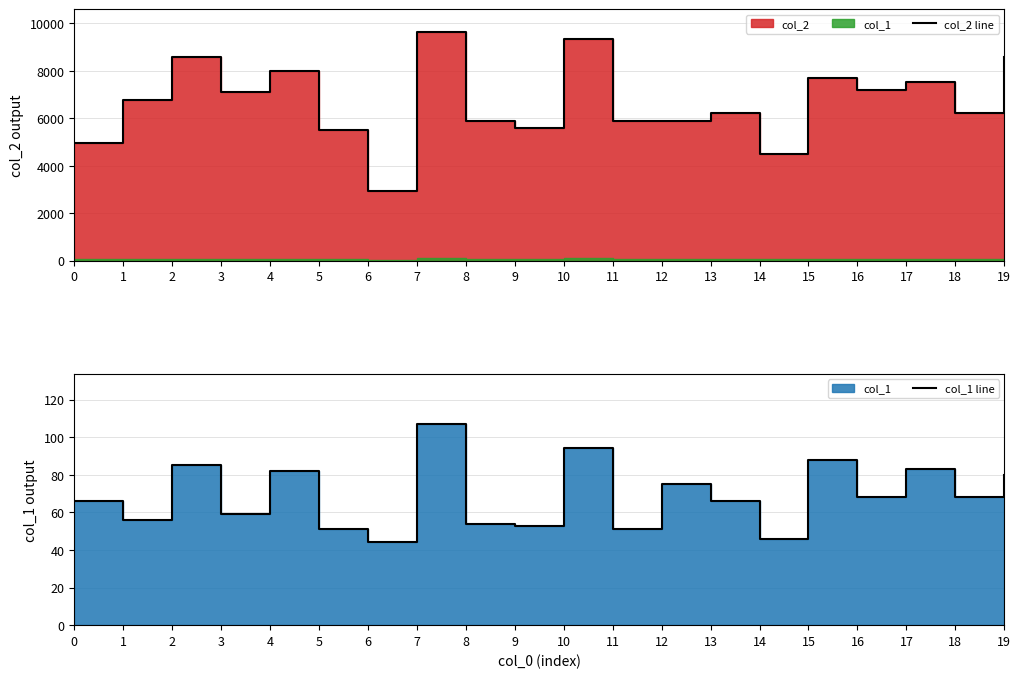

Rank the series at 7 from lowest to highest value.

col_1 line, col_2 line